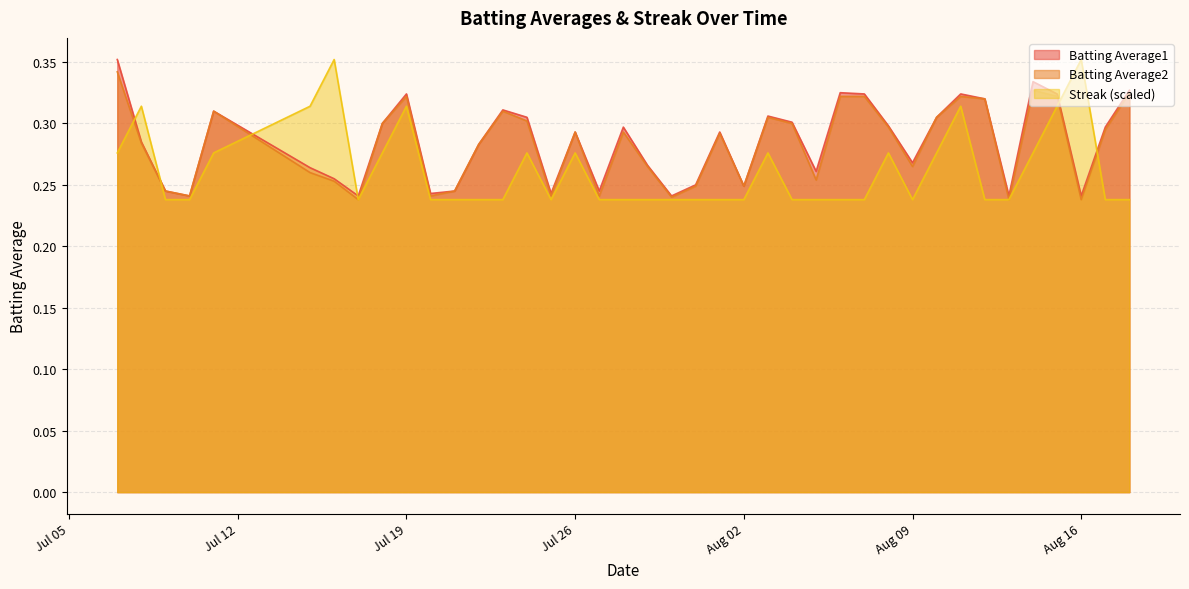

At which category is the sum across all series the highest?

2010-07-07